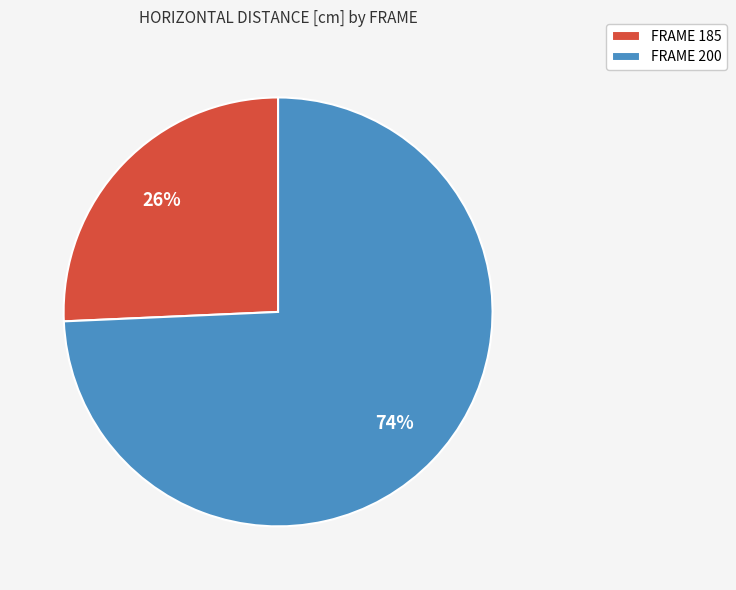

Does any single category account for the majority?

Yes